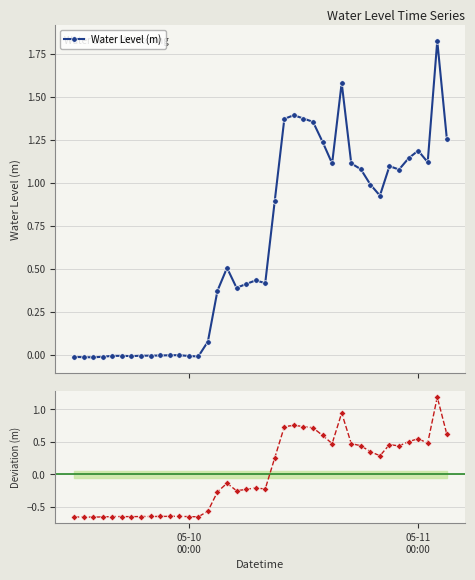

True or false: Water Level (m) has more than 1 points higher than both neighbors.

True